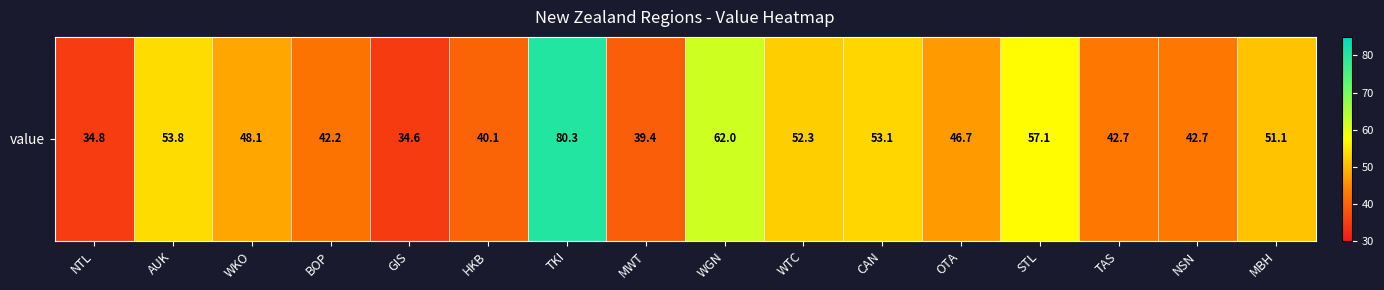

List the labels in order of value, largest first.

TKI, WGN, STL, AUK, CAN, WTC, MBH, WKO, OTA, TAS, NSN, BOP, HKB, MWT, NTL, GIS